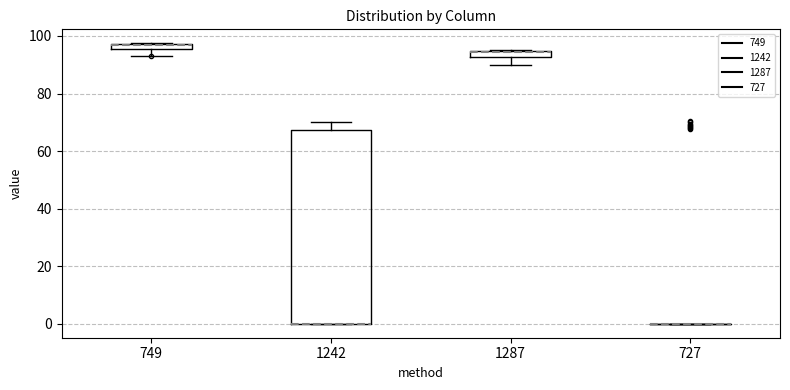

Where does the lower whisker of the box at x = 1287 end on the y-axis? The values are not printed on the chart, so give them approximately, as read against the axis.

90